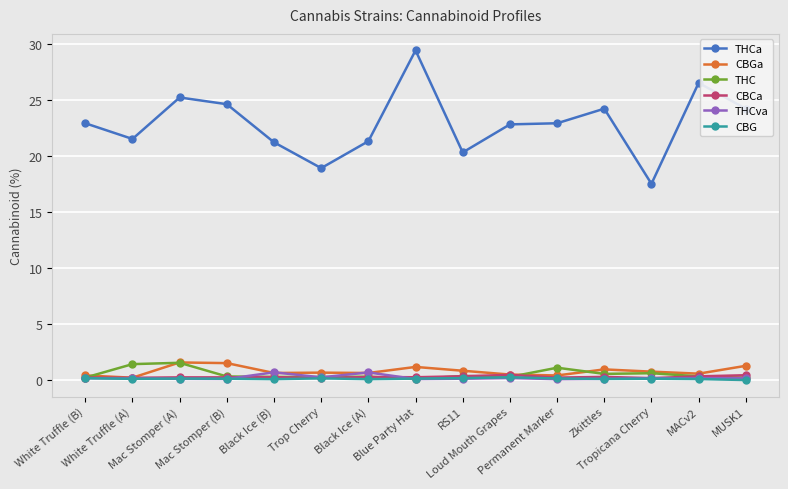

What is the value of the THCa point at the 8th from the left?

29.4